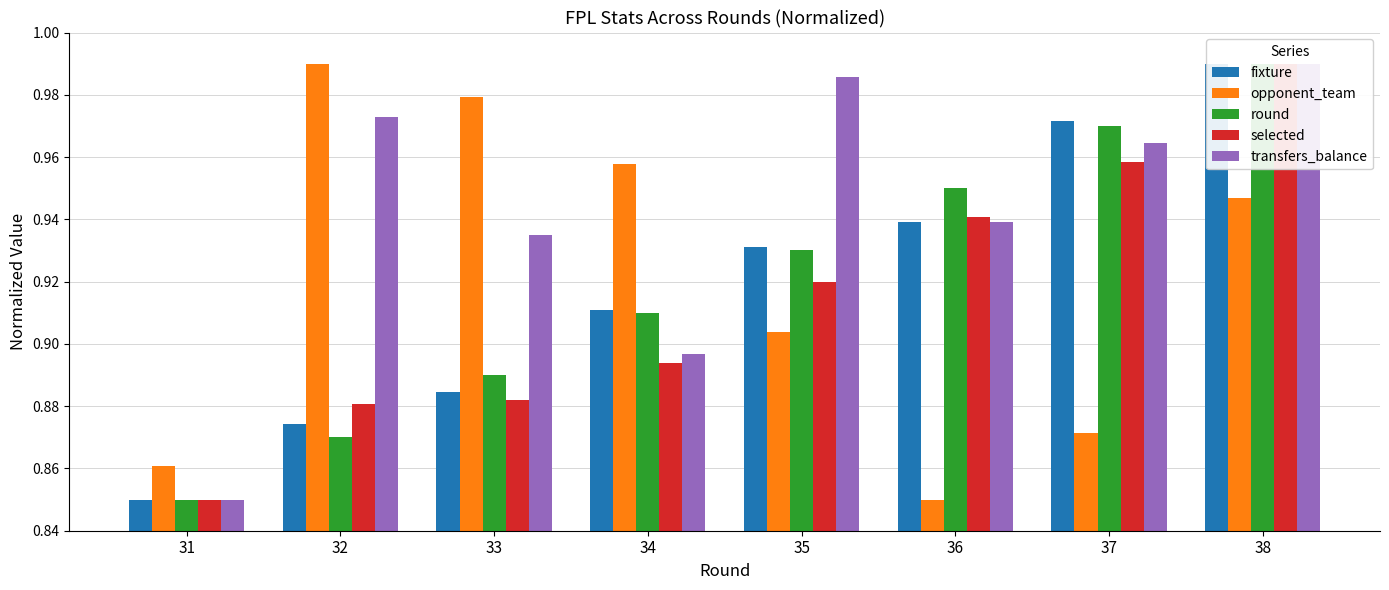

What is the minimum value shown in the chart?

0.8